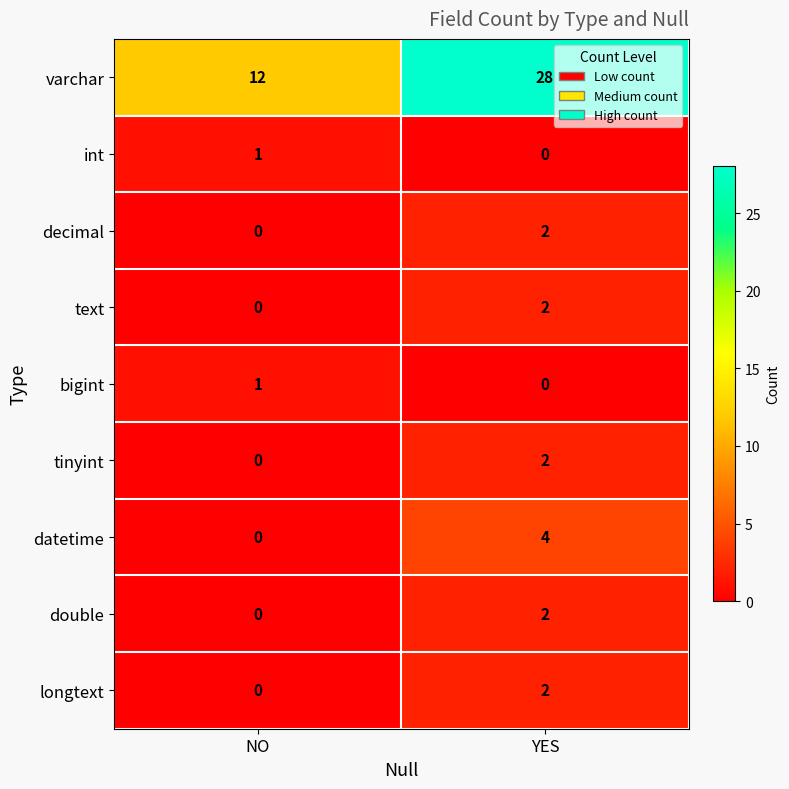

Is it true that tinyint equals 1 at NO?

False